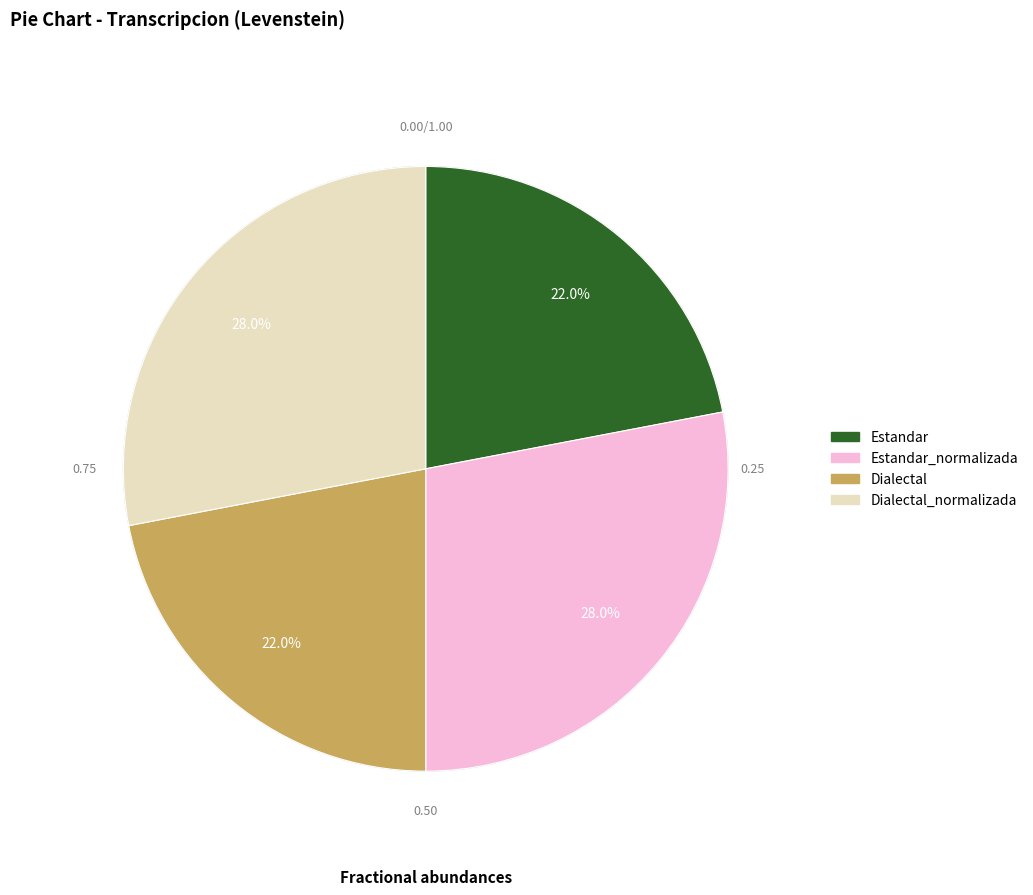

Is there a majority slice in this chart?

No